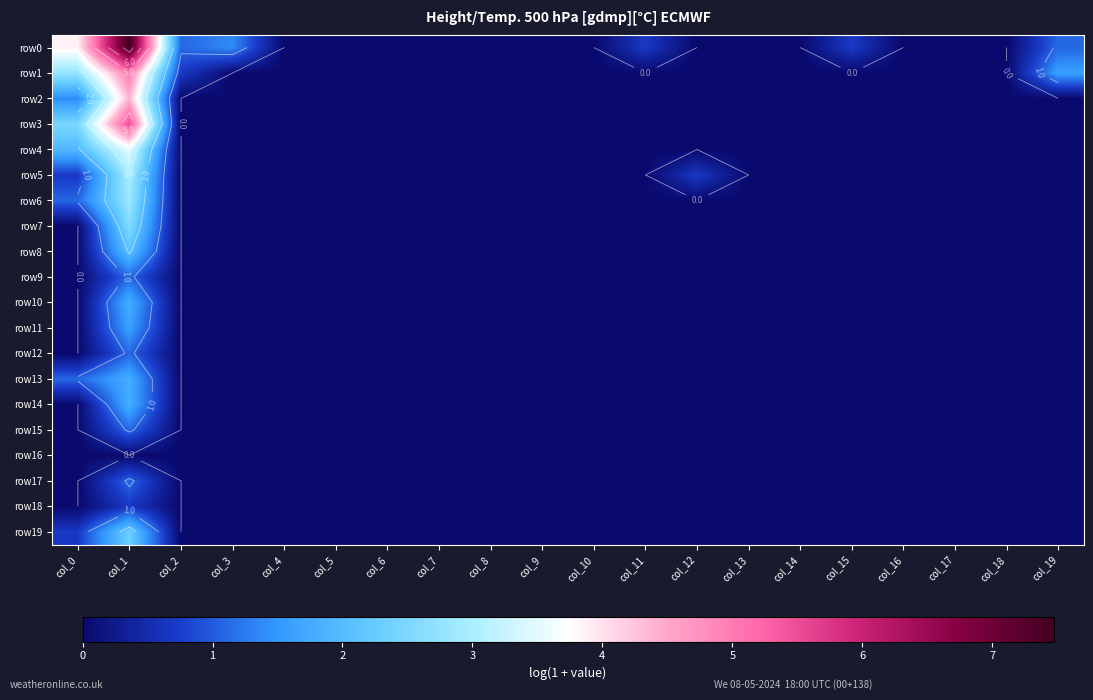

At which label does row1 reach its minimum?

col_3